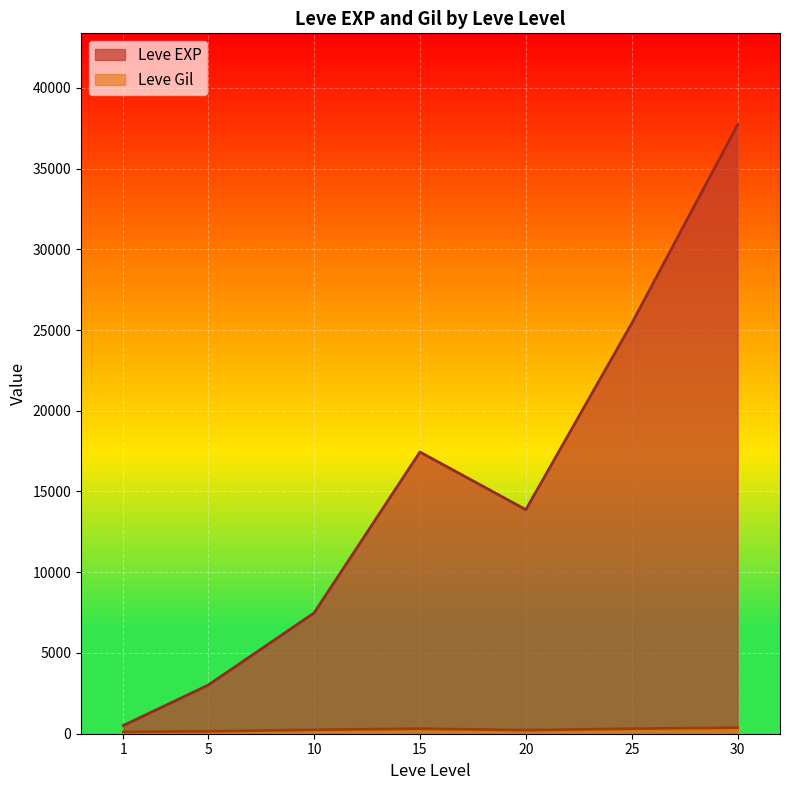

Between 15 and 15, which is larger?

15